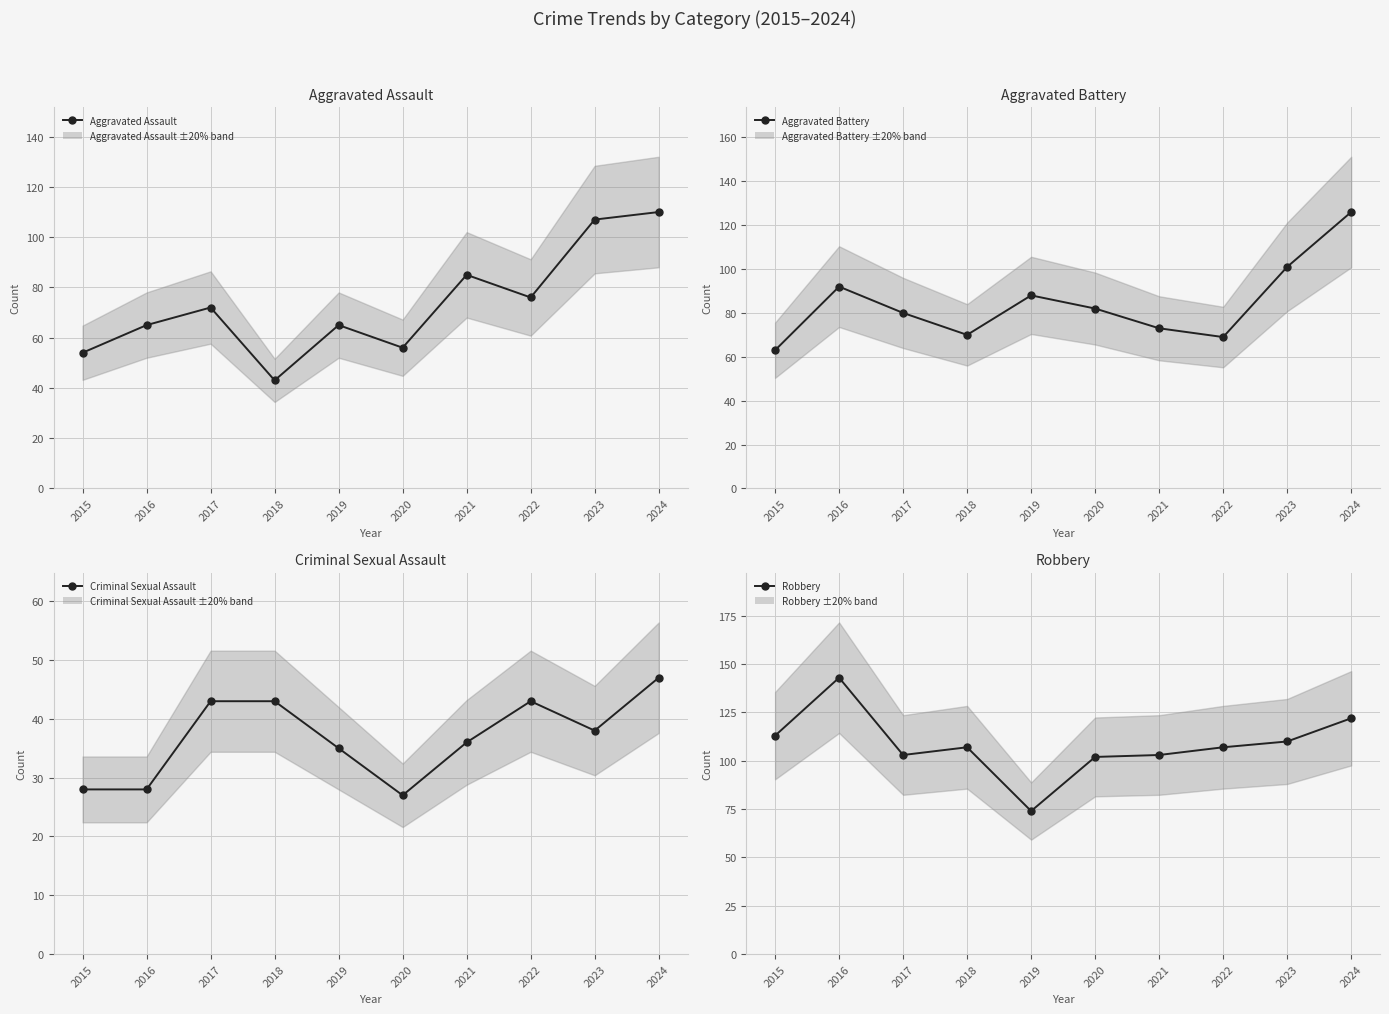

In Aggravated Battery, how many points are higher than both neighbors (excluding endpoints)?

2